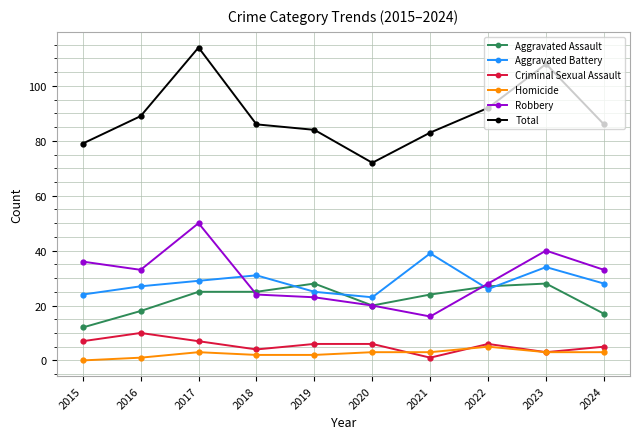

Reading left to right, list all the values displayed in this chart.

Aggravated Assault: 12	18	25	25	28	20	24	27	28	17
Aggravated Battery: 24	27	29	31	25	23	39	26	34	28
Criminal Sexual Assault: 7	10	7	4	6	6	1	6	3	5
Homicide: 0	1	3	2	2	3	3	5	3	3
Robbery: 36	33	50	24	23	20	16	28	40	33
Total: 79	89	114	86	84	72	83	92	108	86